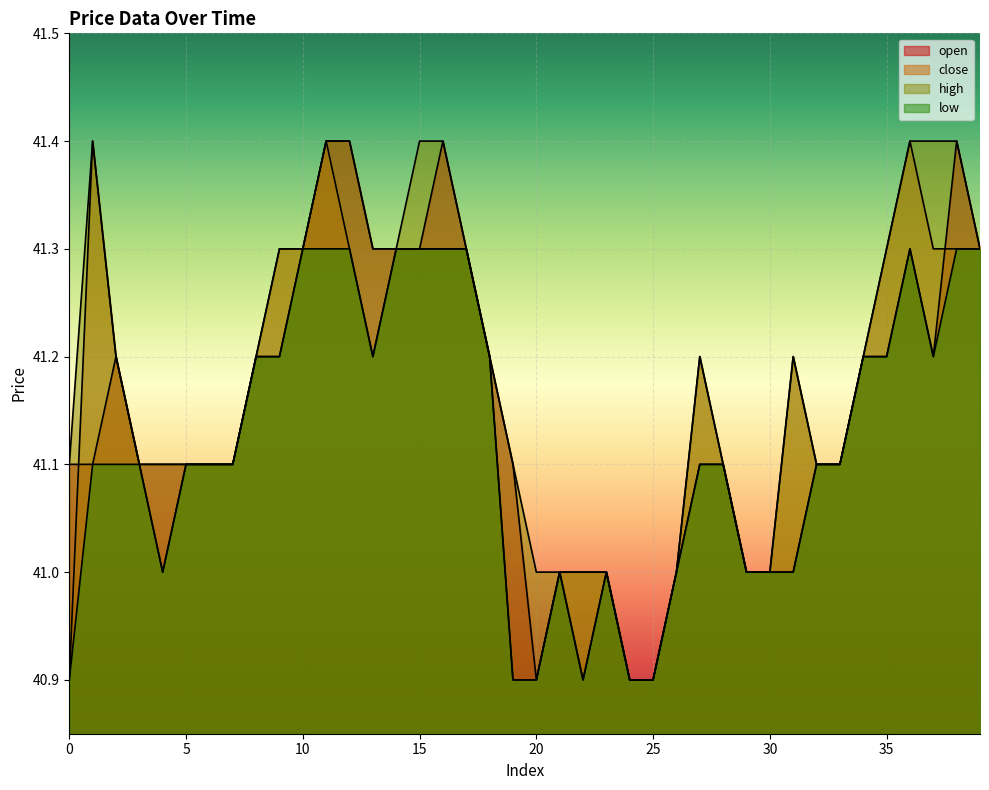

Count the close values in the range 41 to 42.

35